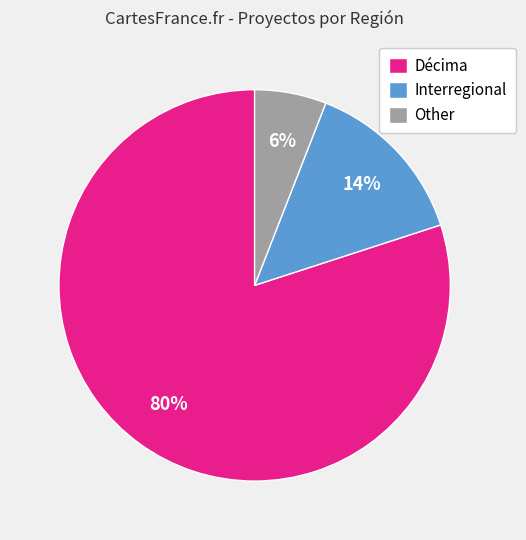

Do Other and Décima together represent more than half of the pie?

Yes